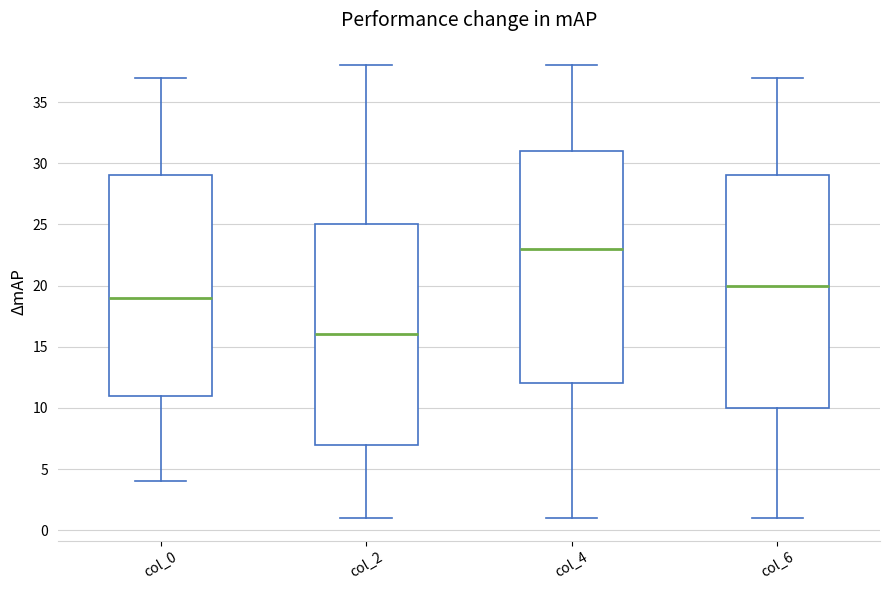

Reading left to right, read every box against the y-axis: the position of its median line, the range the box covers, and the ends of its whiskers. The values are not printed on the chart, so give them approximately, as read against the axis.

col_0: median 19, box 11 to 29, whiskers 4 to 37
col_2: median 16, box 7 to 25, whiskers 1 to 38
col_4: median 23, box 12 to 31, whiskers 1 to 38
col_6: median 20, box 10 to 29, whiskers 1 to 37